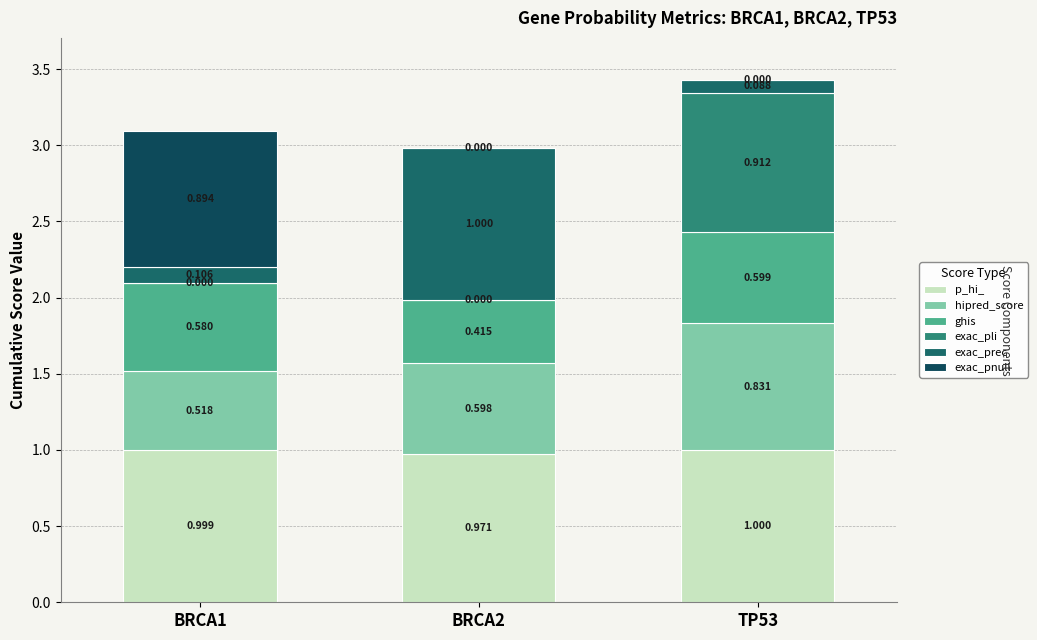

Are the bars horizontal?

No